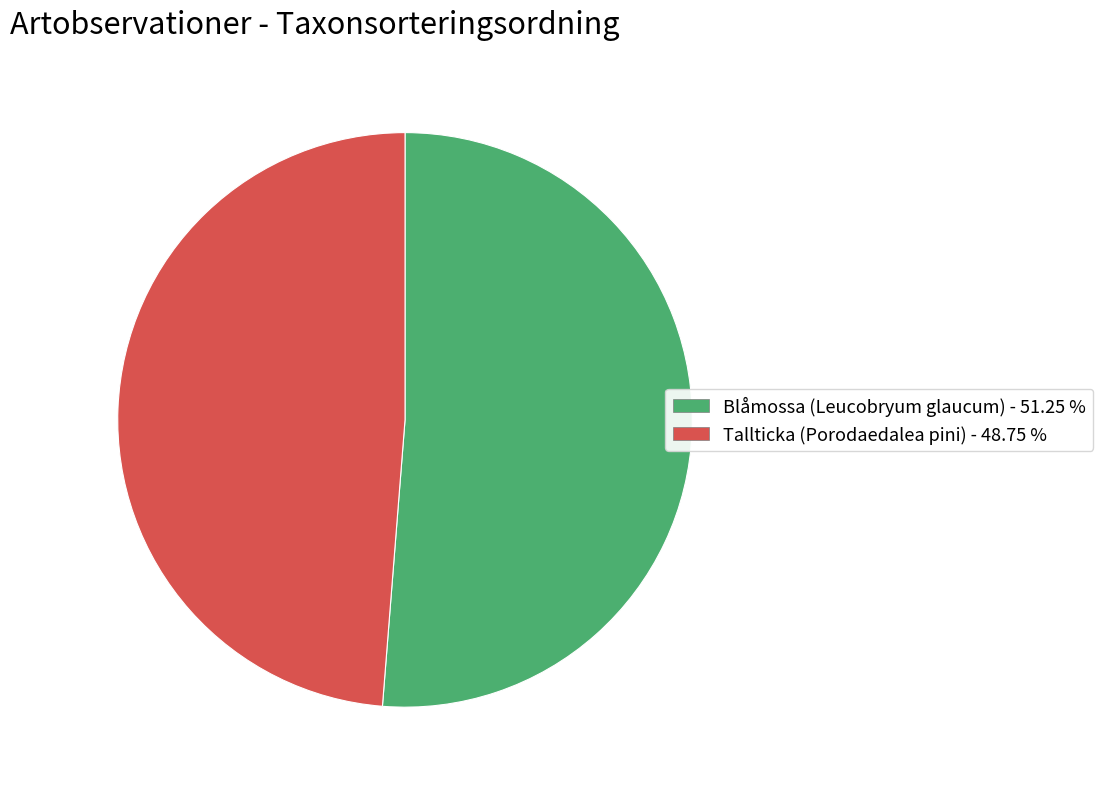

Is there a majority slice in this chart?

Yes